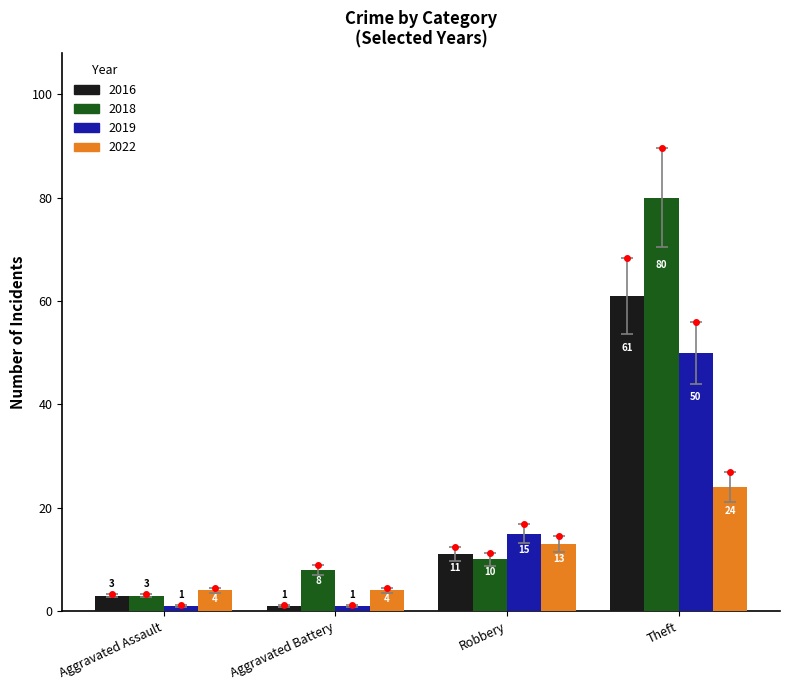

What is the greatest value displayed?

80